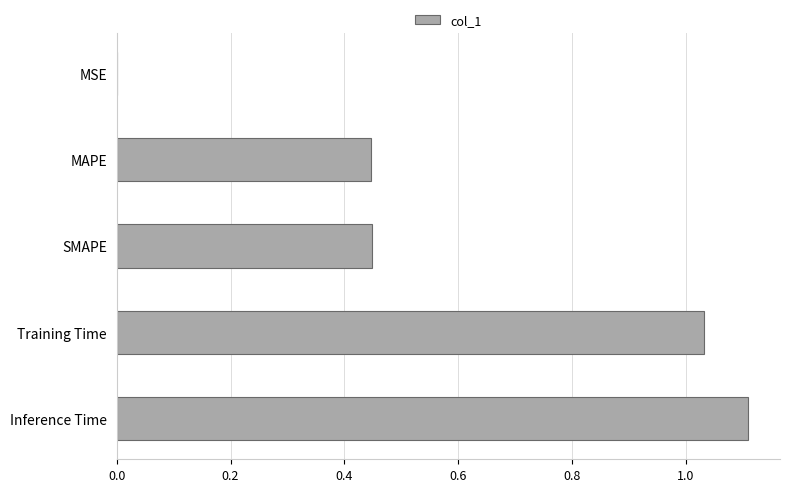

What is the sum of all values?

3.0